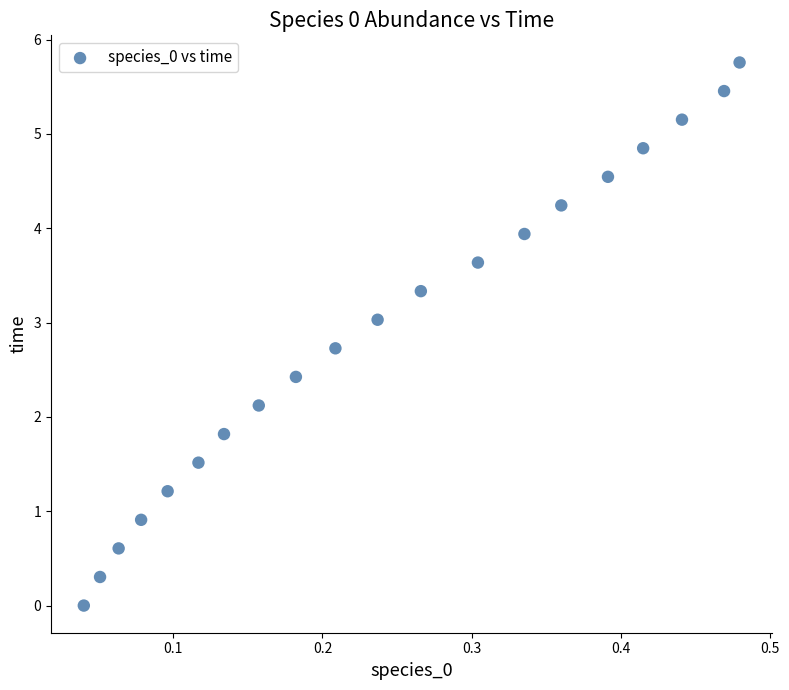

What is the range of Y values (max minus min)?

5.8